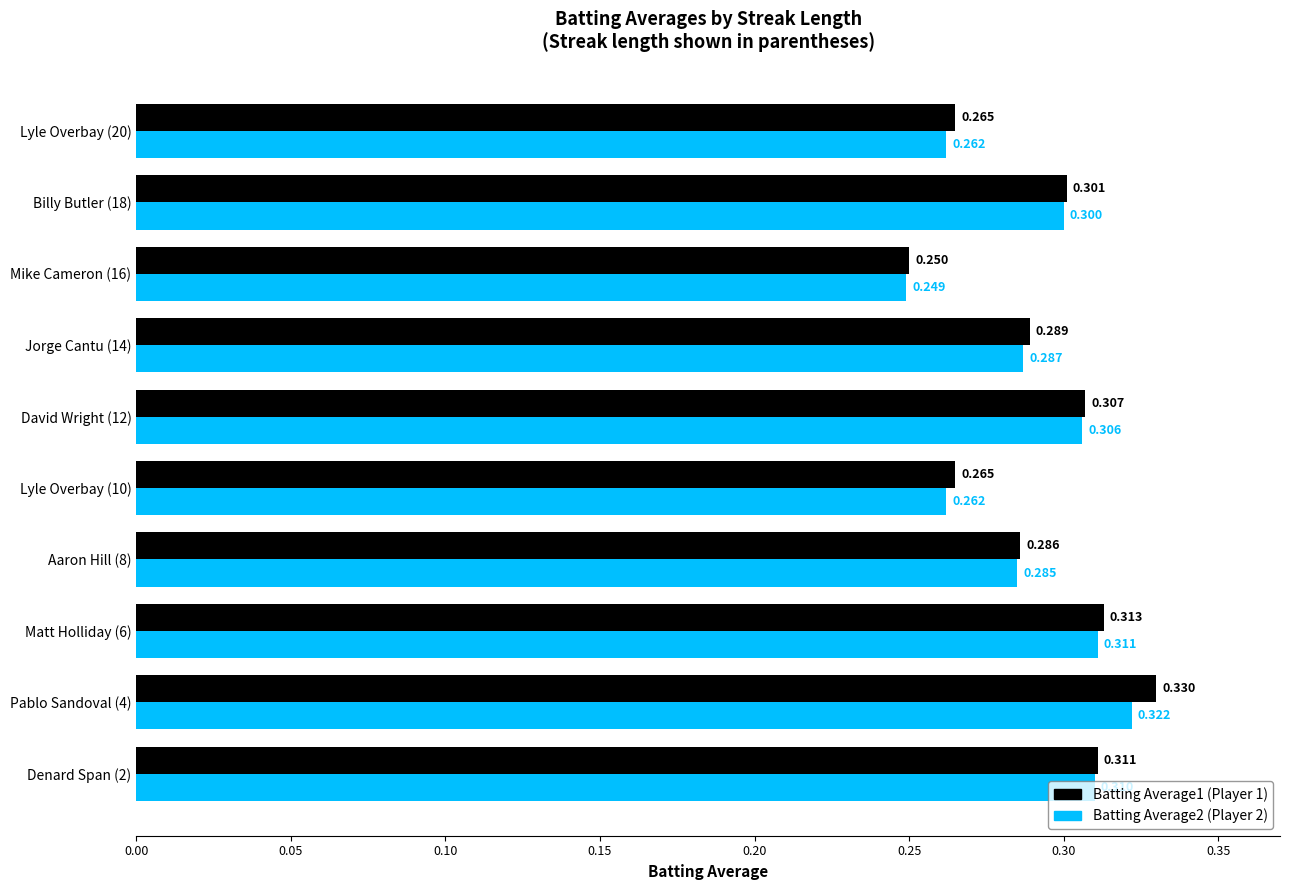

What are all the series names shown in the legend?

Batting Average1 (Player 1), Batting Average2 (Player 2)